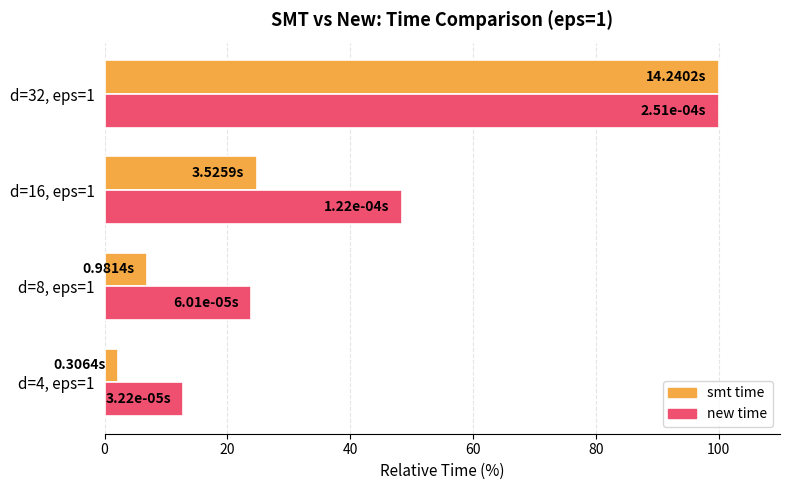

What is the spread (max minus min) of values at d=16, eps=1?

23.7